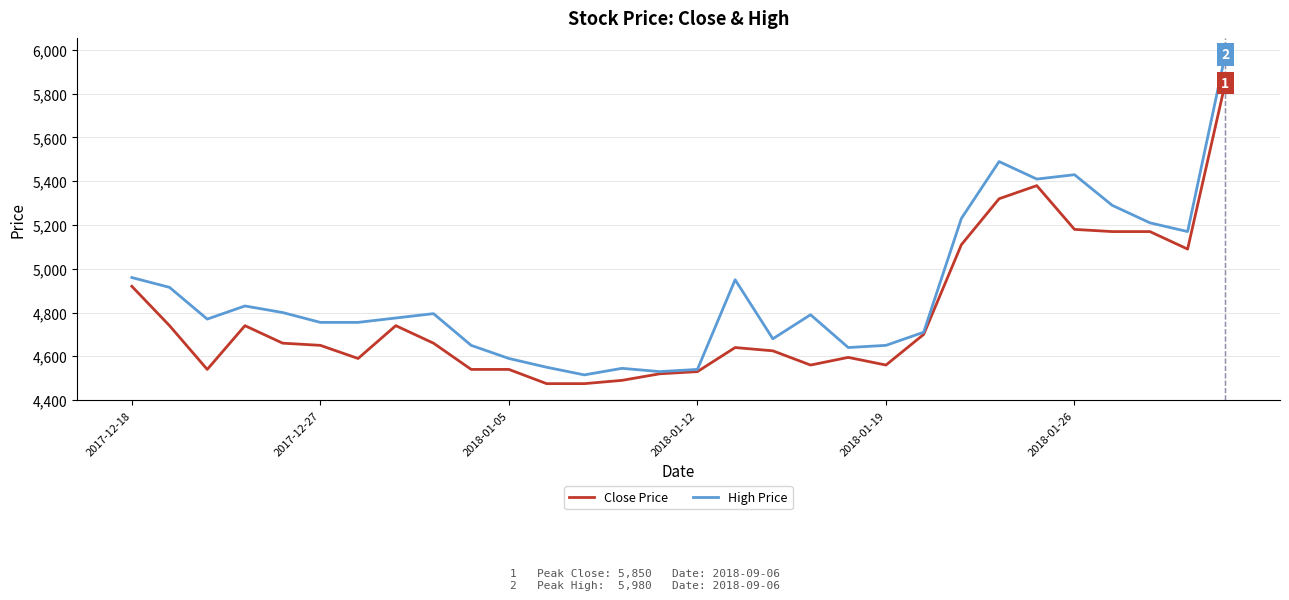

List the series in order of their overall mean, lowest first.

Close Price, High Price